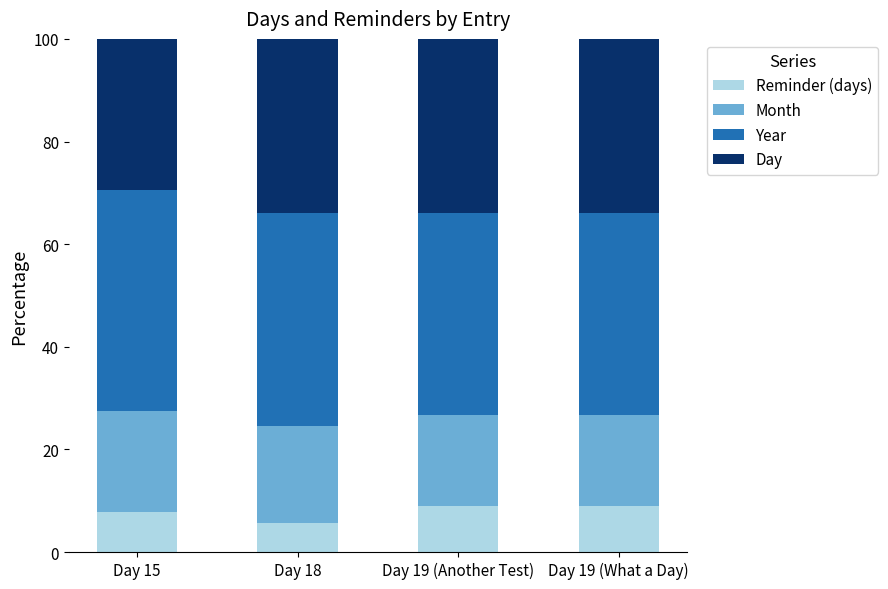

Reading right to left, list the values for the Reminder (days) series.

Day 19 (What a Day)=8.9	Day 19 (Another Test)=8.9	Day 18=5.7	Day 15=7.8